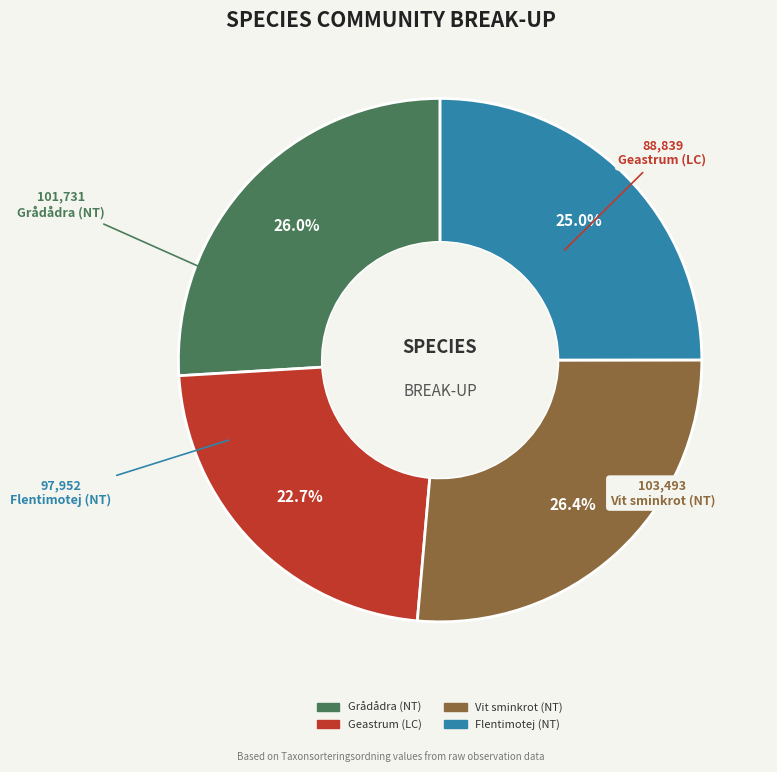

To the nearest percent, what is the average slice percentage?

25%